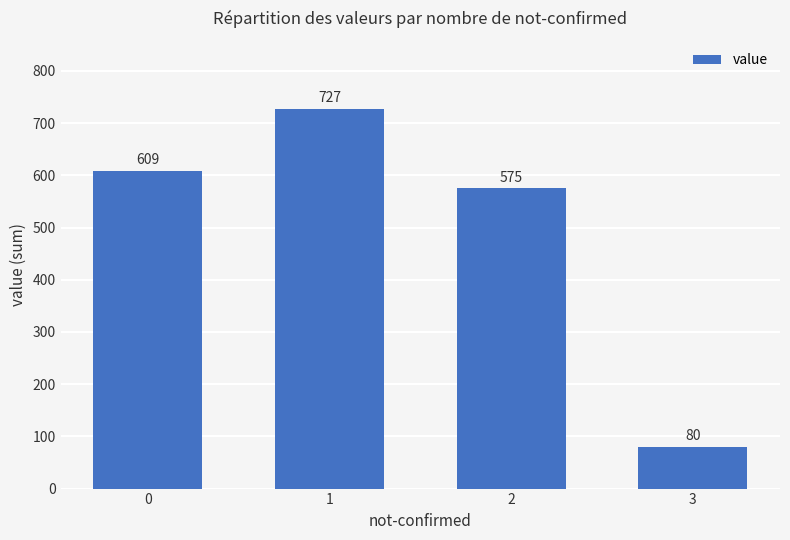

The value at 1 is 727. True or false?

True